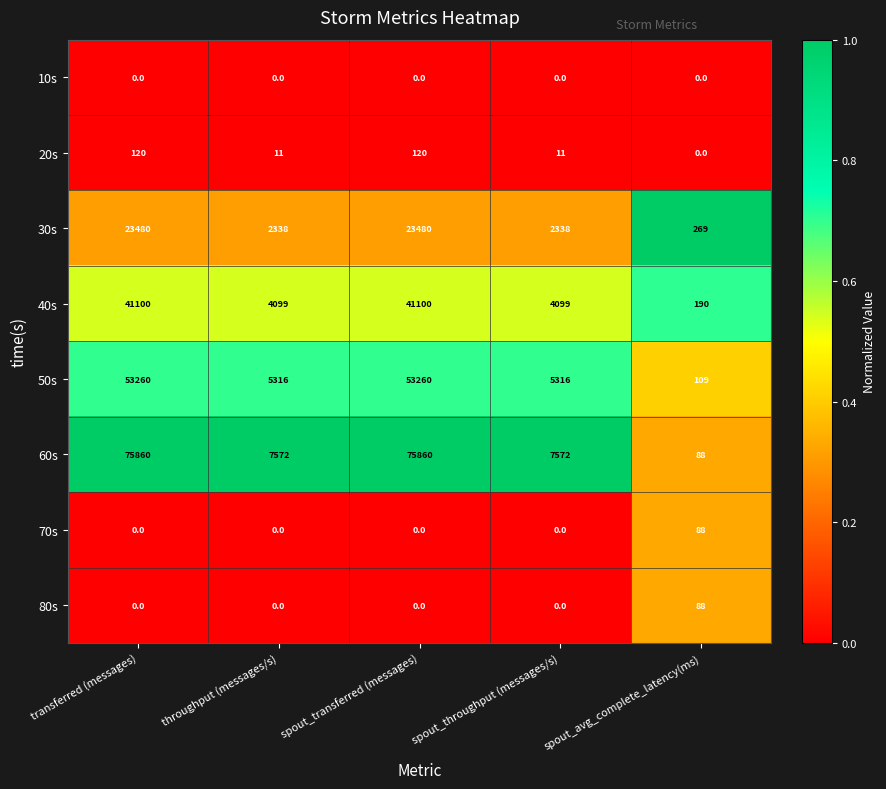

Which series has the widest spread of values?

60s